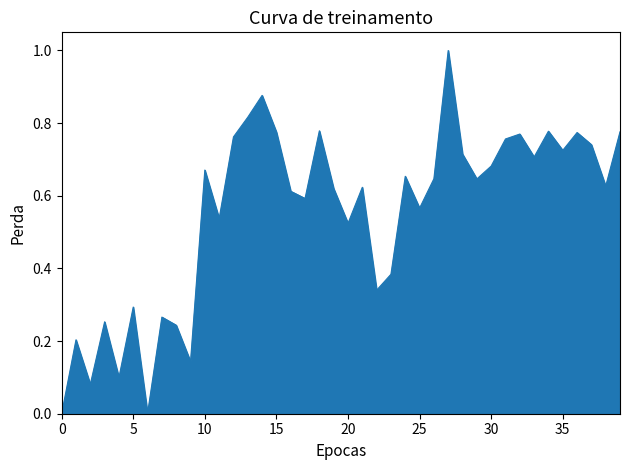

What is the maximum value shown in the chart?

1.0